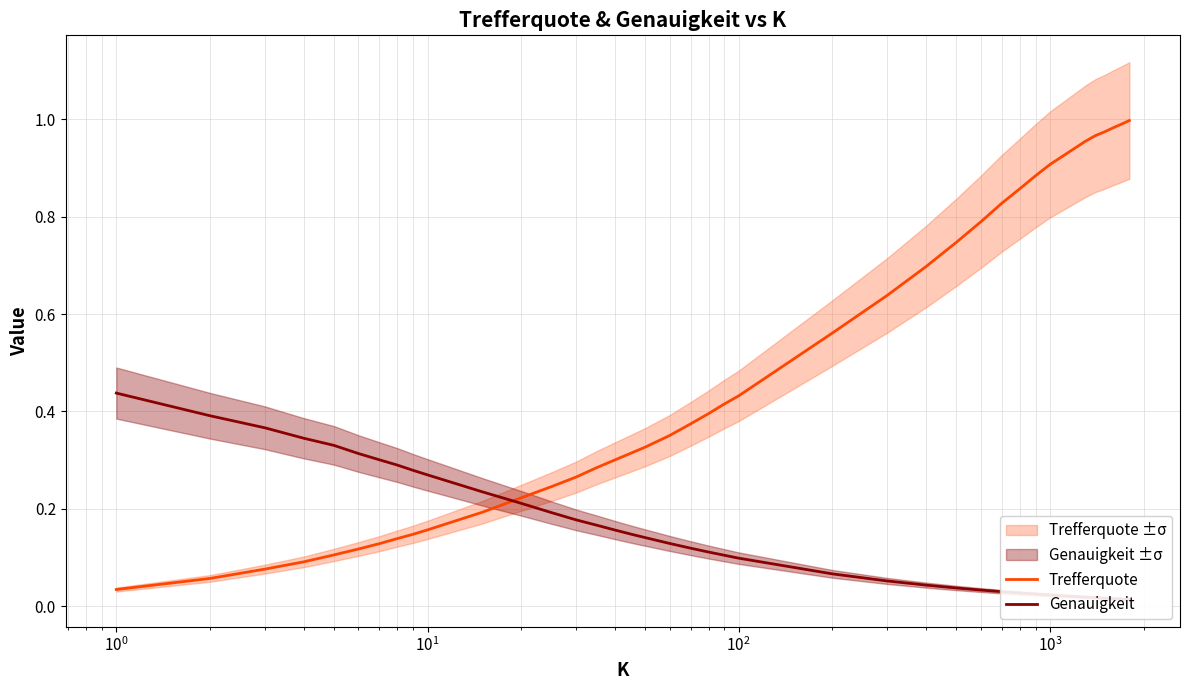

Is this an area chart (filled region under the line)?

No